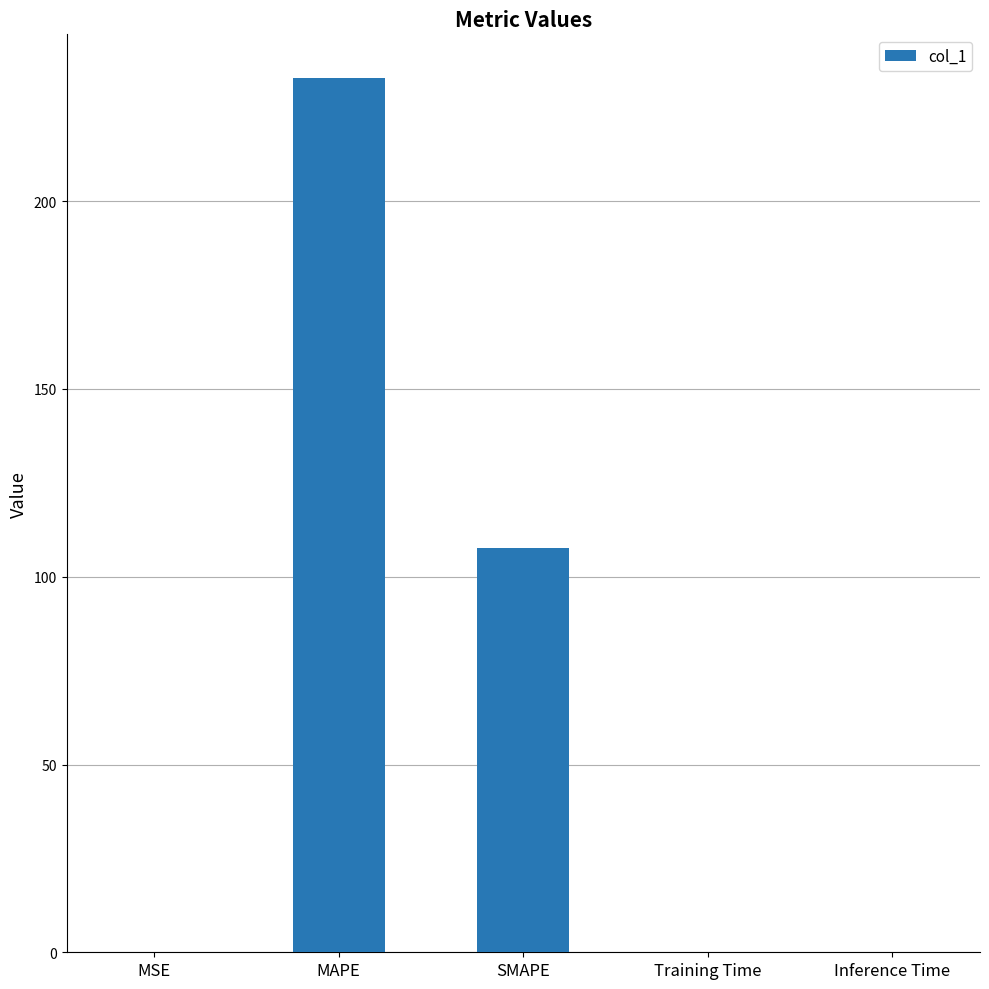

The value at MSE is 0.0. True or false?

True